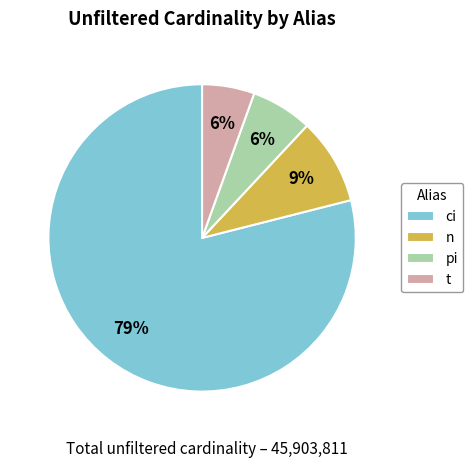

Between pi and ci, which is larger?

ci